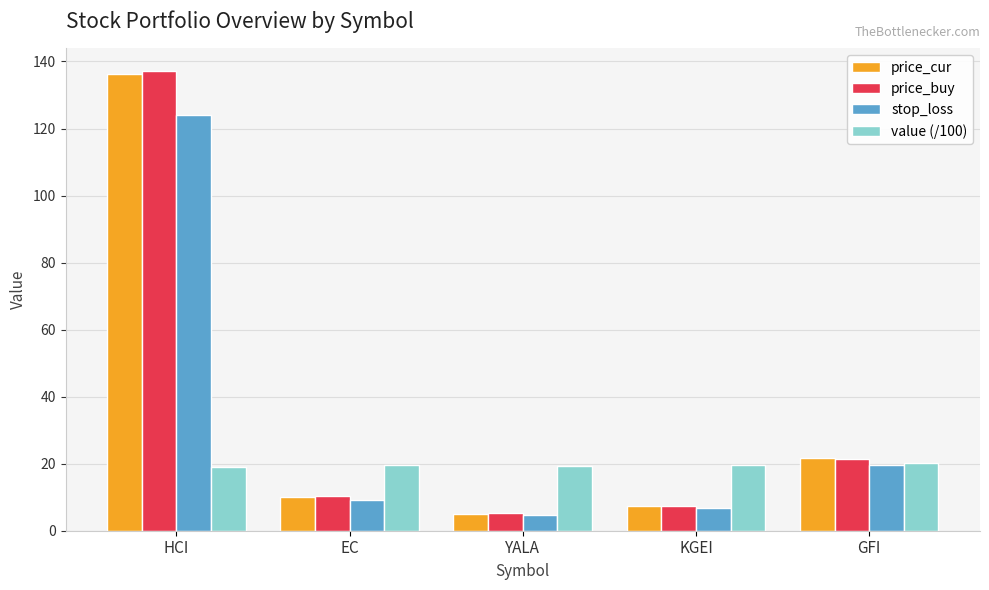

Is it true that price_buy equals 209.0 at HCI?

False